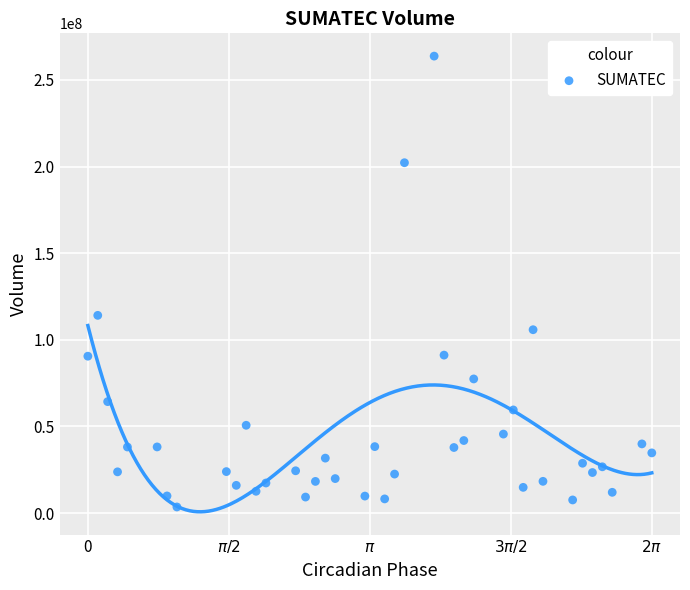

What Y value in the scatter plot is closest to 133612800?

114094200